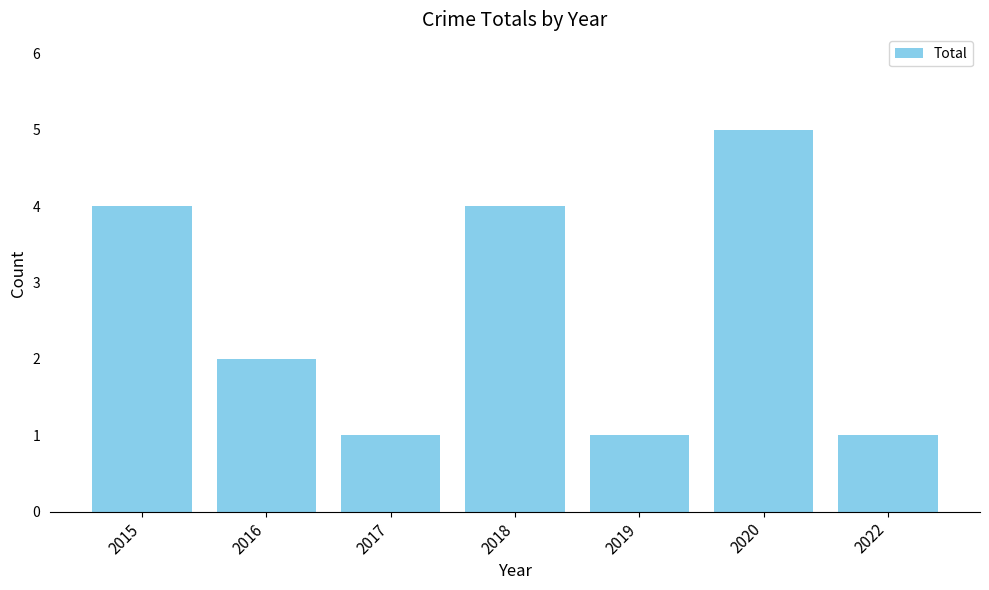

Is it true that the value at 2018 is 4?

True